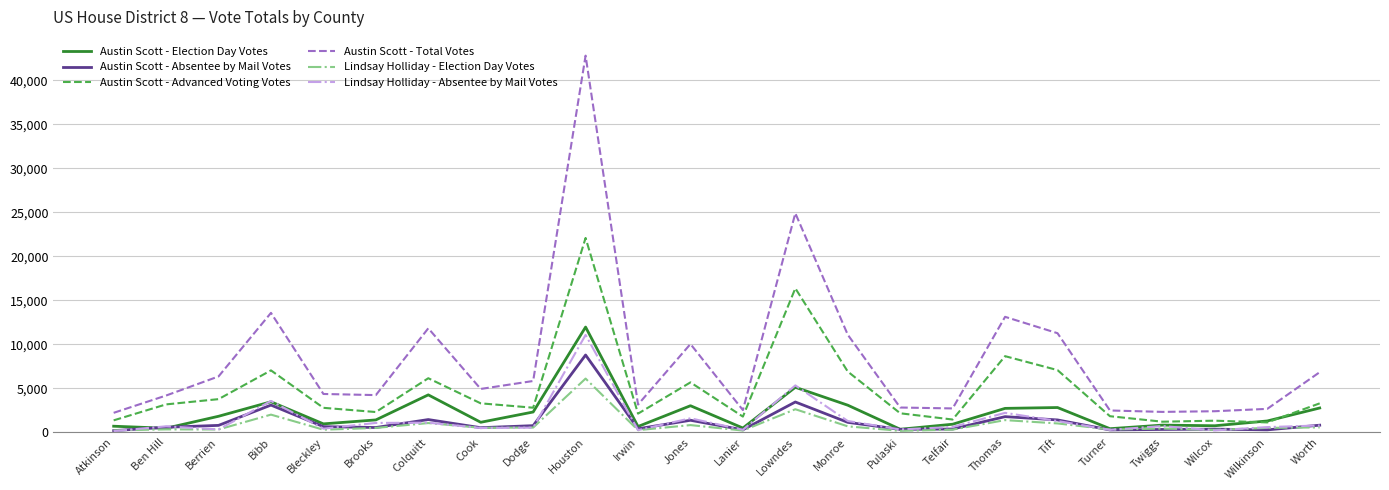

Where is Lindsay Holliday - Election Day Votes nearest to the value 3122?

Lowndes